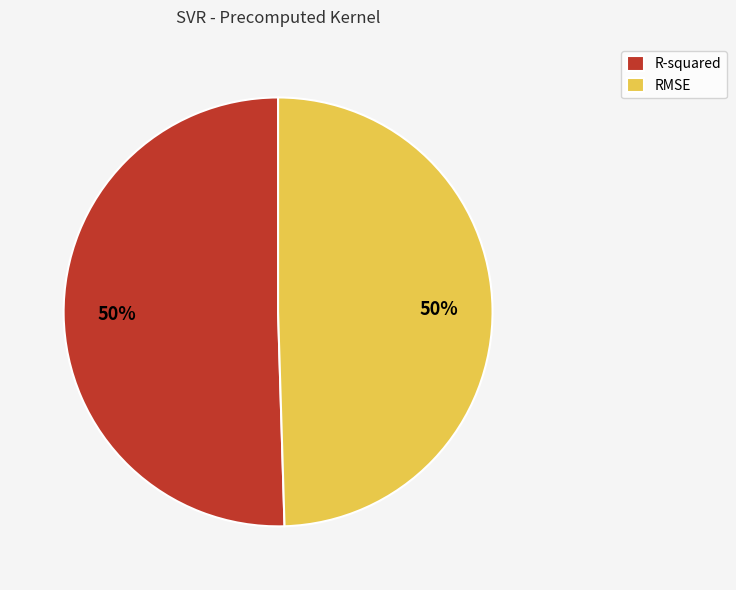

To the nearest percent, what is the combined percentage of R-squared and RMSE?

100%